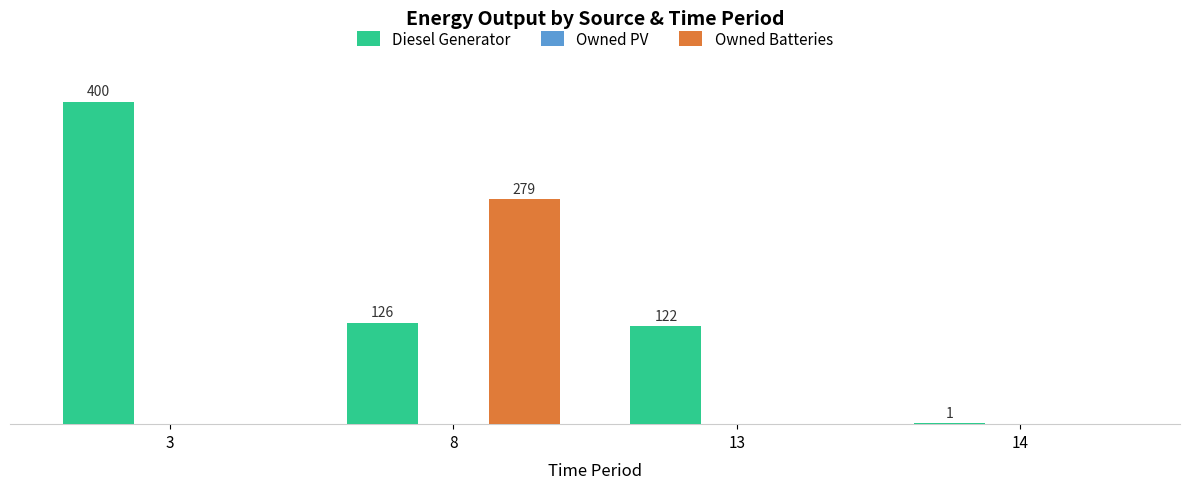

Which series has the widest spread of values?

Diesel Generator